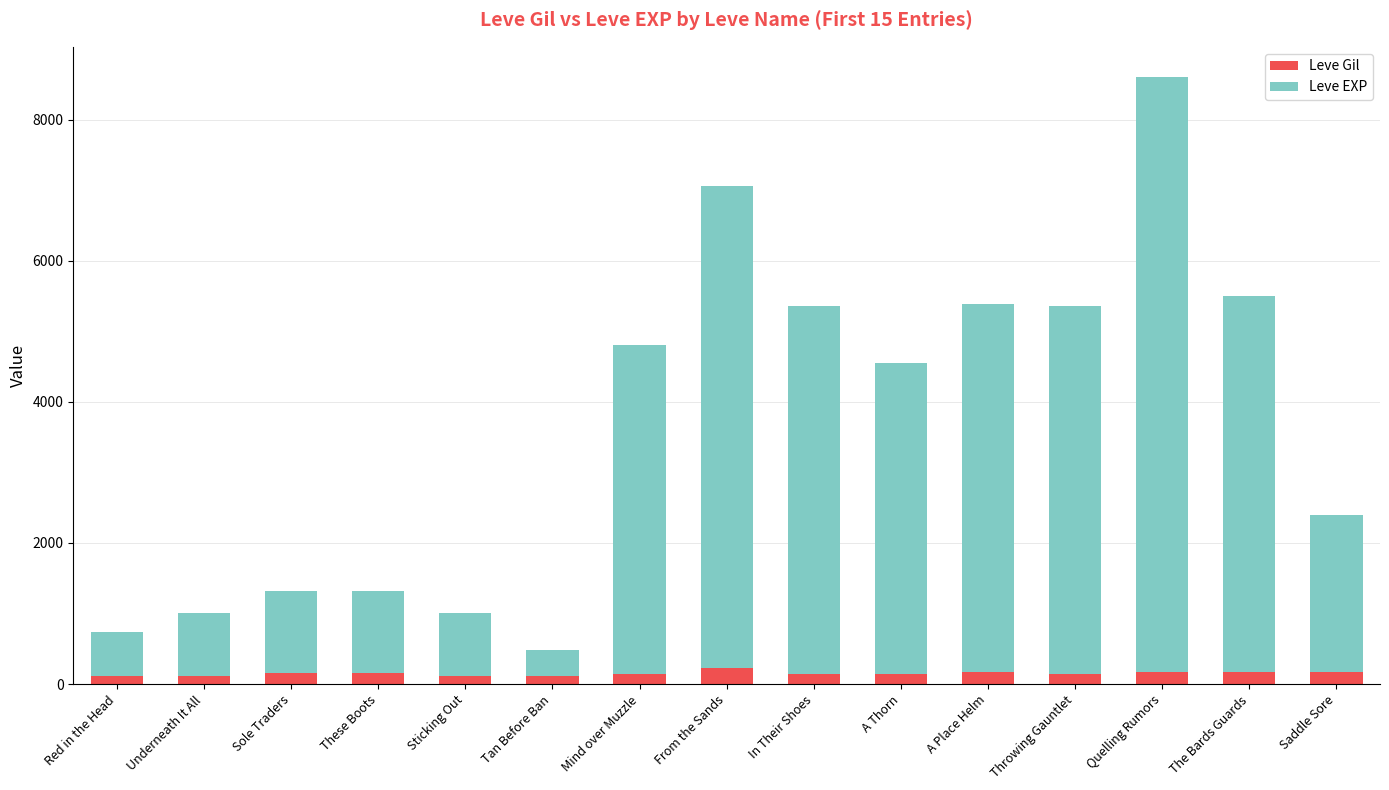

What is the average value of the Leve Gil series?

149